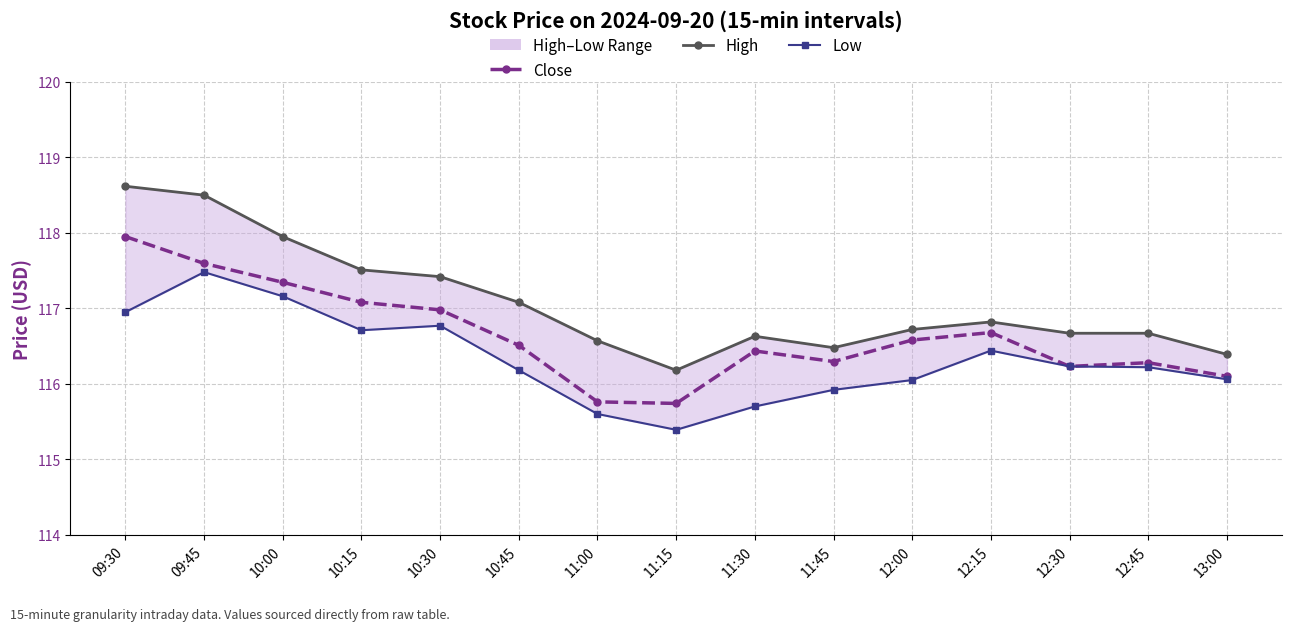

What position from the left is 09:30?

1